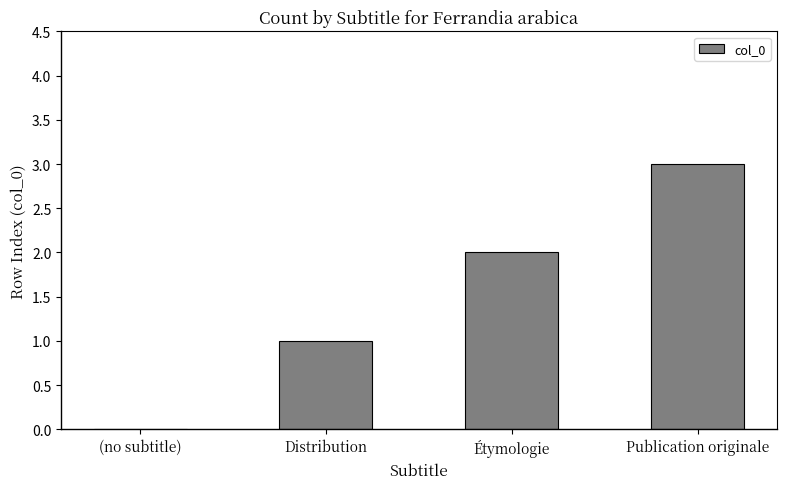

What is the sum of all values?

6